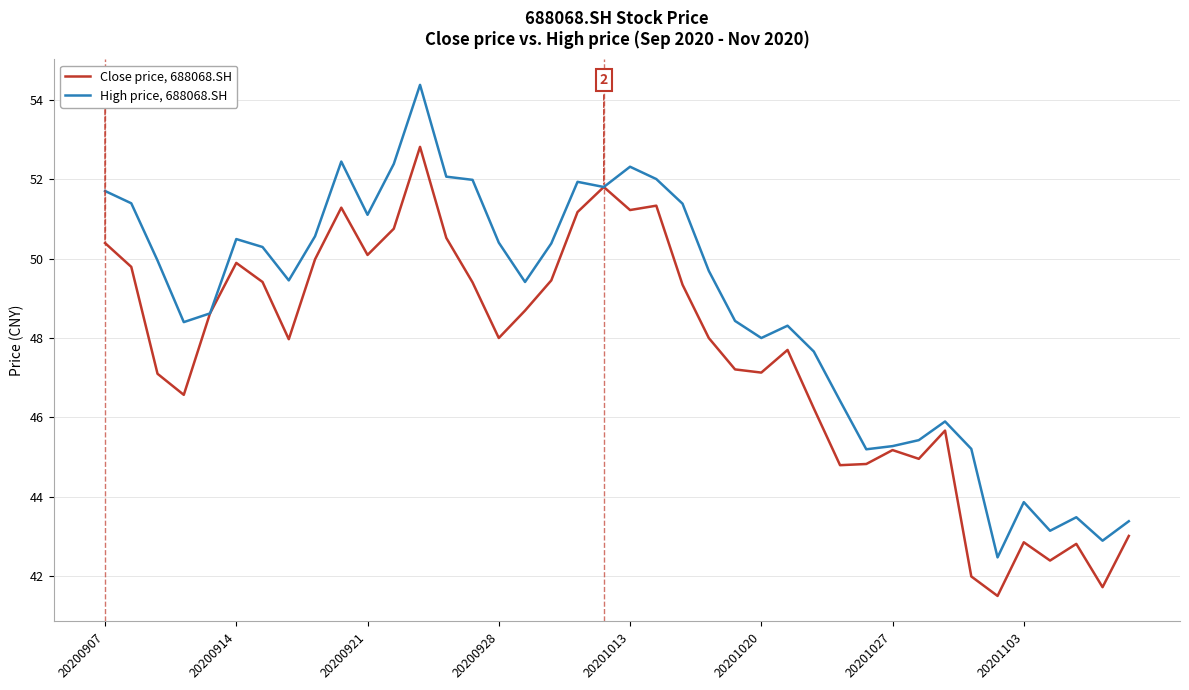

How many series are shown in this chart?

2